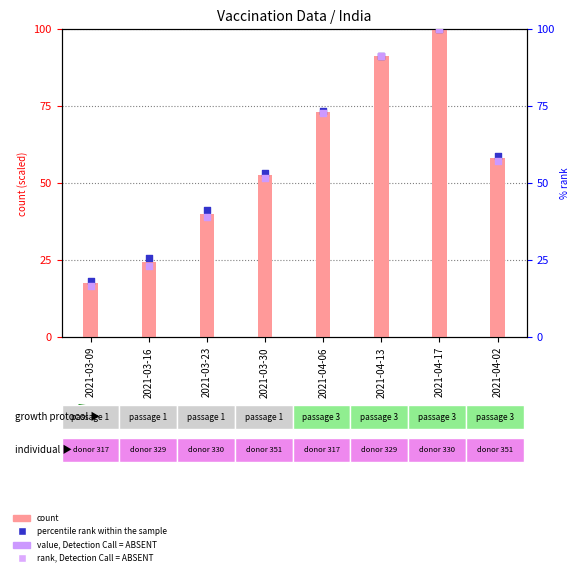

What are all the series names shown in the legend?

count, percentile rank within the sample, rank, Detection Call = ABSENT